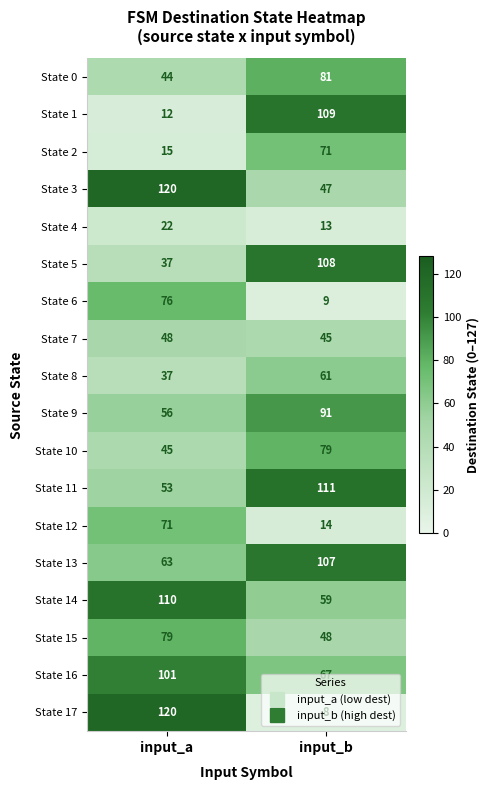

Rank the series at input_b from highest to lowest value.

State 11, State 1, State 5, State 13, State 9, State 0, State 10, State 2, State 16, State 8, State 14, State 15, State 3, State 7, State 12, State 4, State 6, State 17